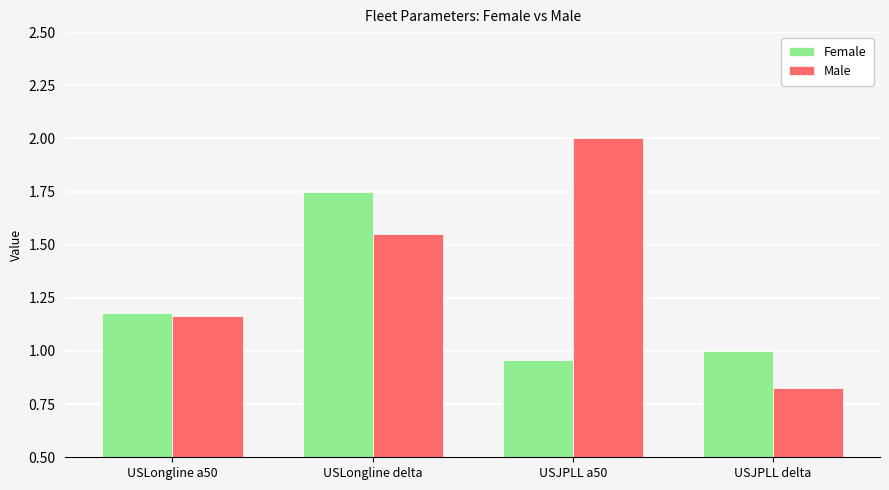

What is the label of the 3rd bar from the left?

USJPLL a50